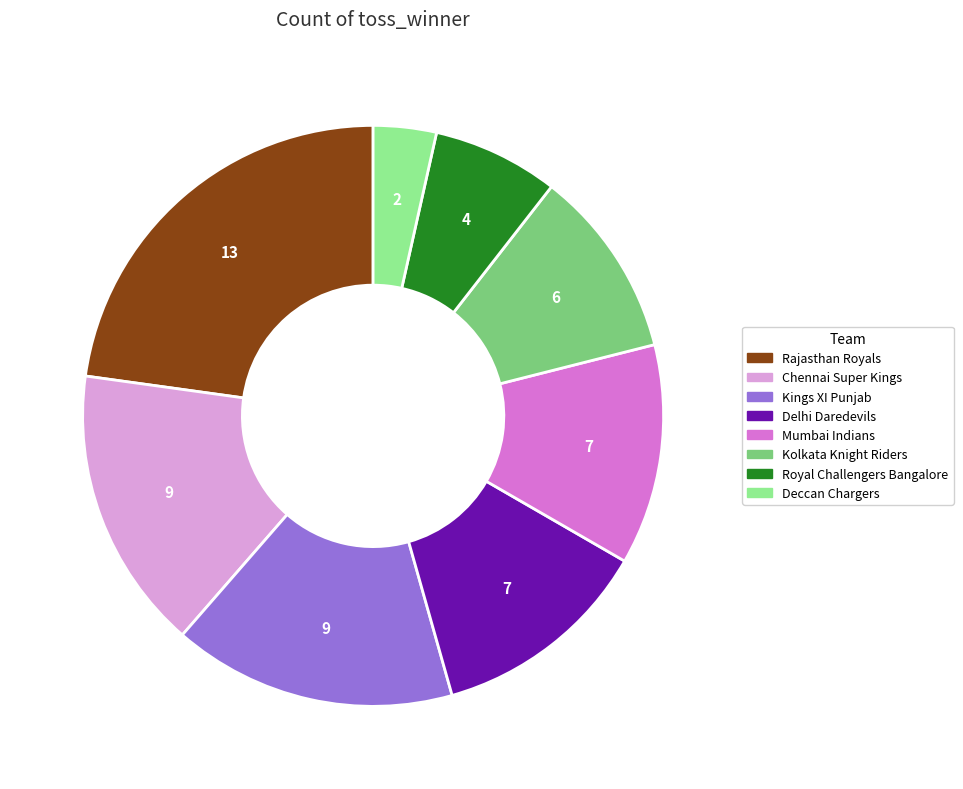

Between Mumbai Indians and Rajasthan Royals, which is larger?

Rajasthan Royals